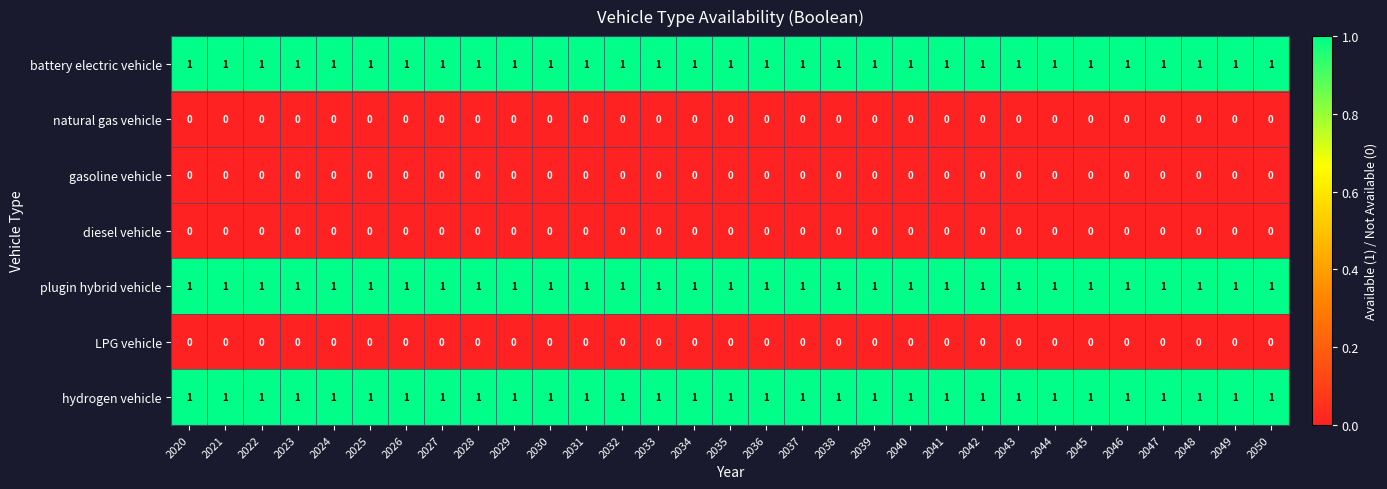

What is the spread (max minus min) of values at 2043?

1